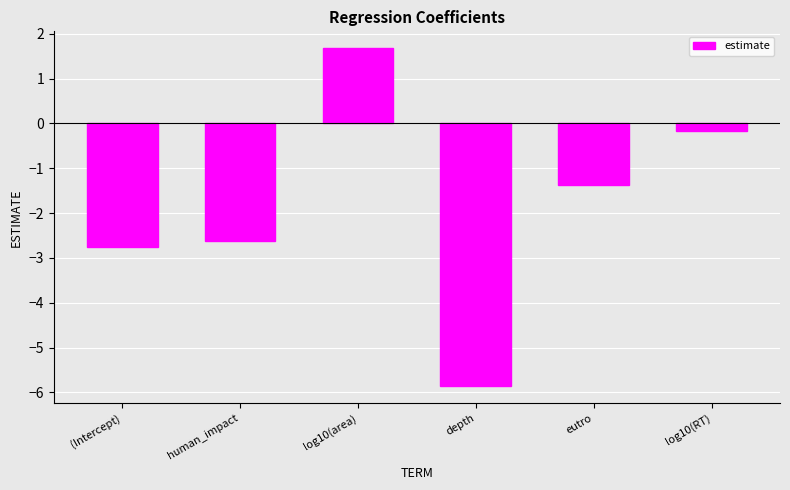

Are the bars horizontal?

No